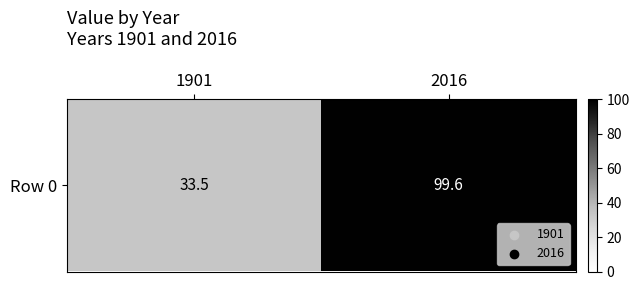

Read the value at 2016.

99.6